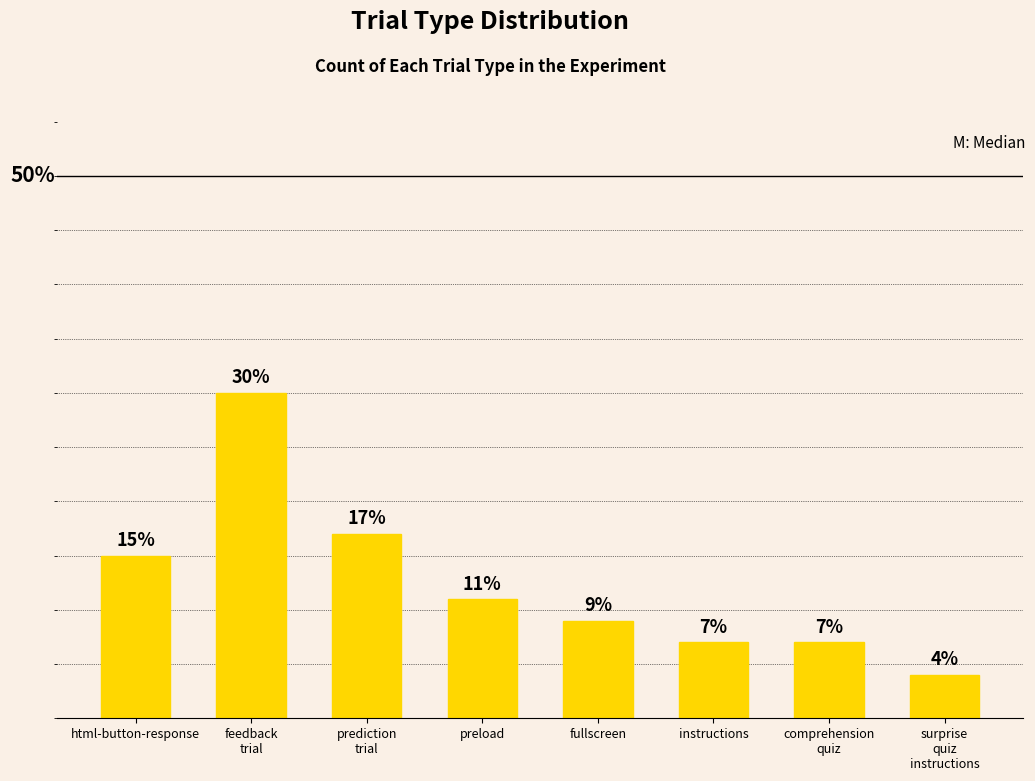

What is the label of the 4th bar from the left?

preload